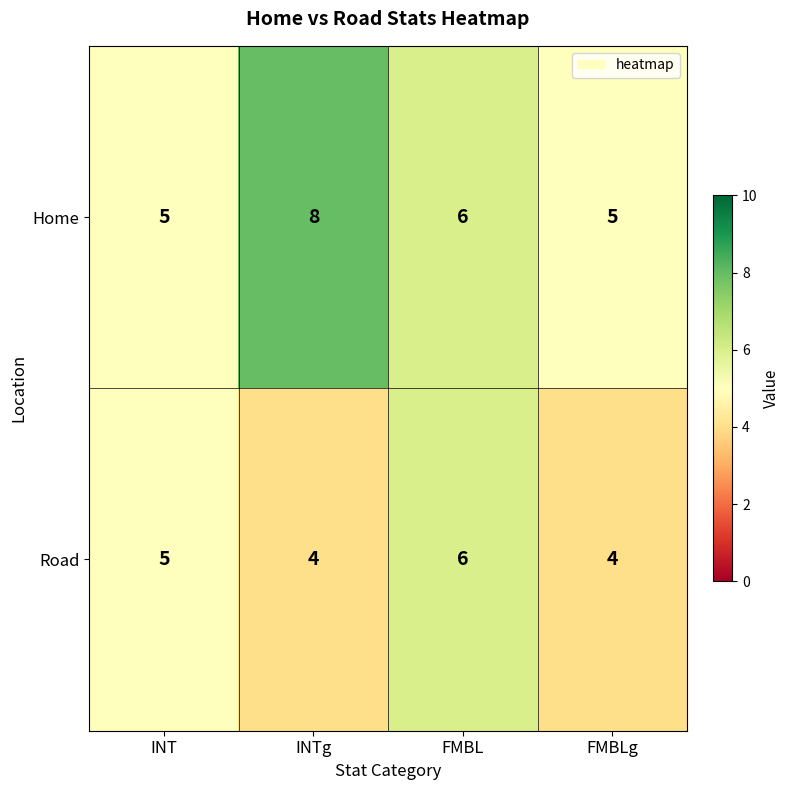

What is the difference between the highest and lowest values at INTg?

4